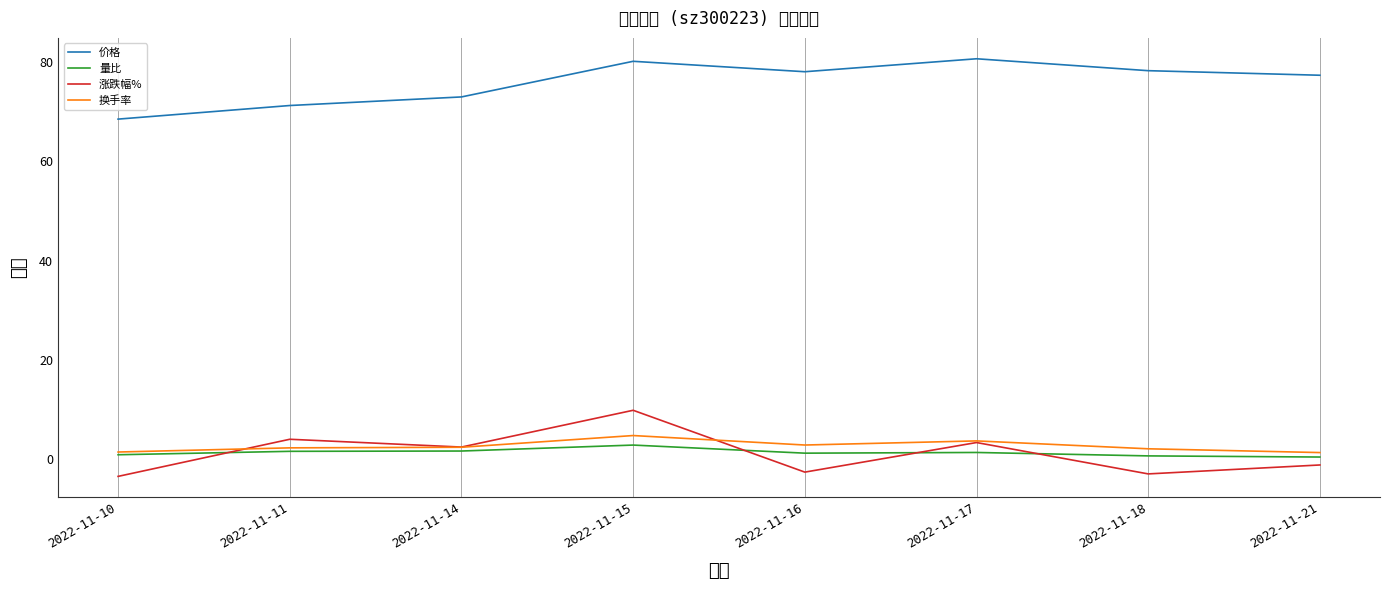

In 量比, how many points are lower than both neighbors (excluding endpoints)?

1